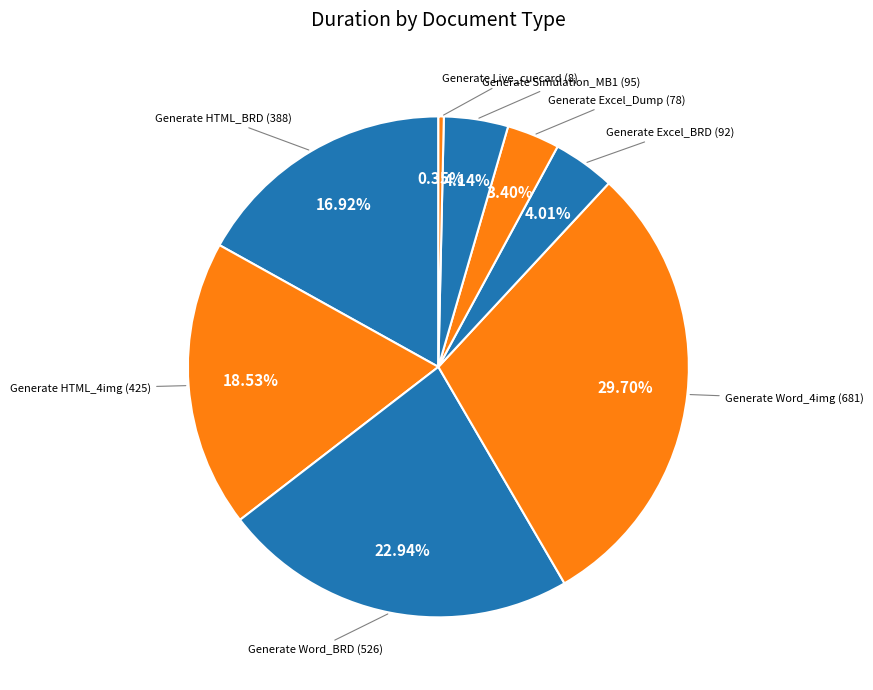

How many slices are in this pie chart?

8